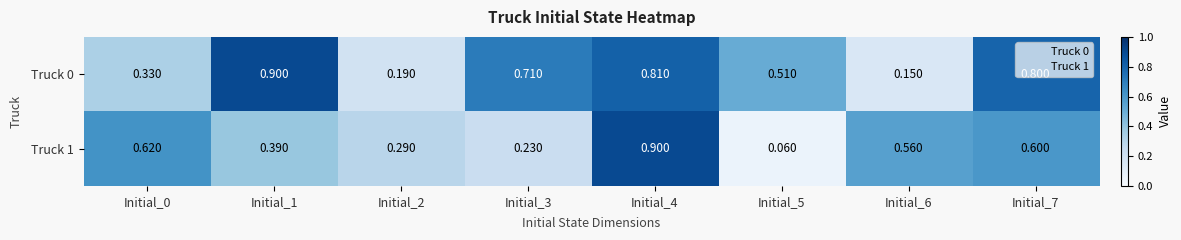

Is the value of Truck 1 at Initial_5 greater than the value of Truck 0 at Initial_2?

No